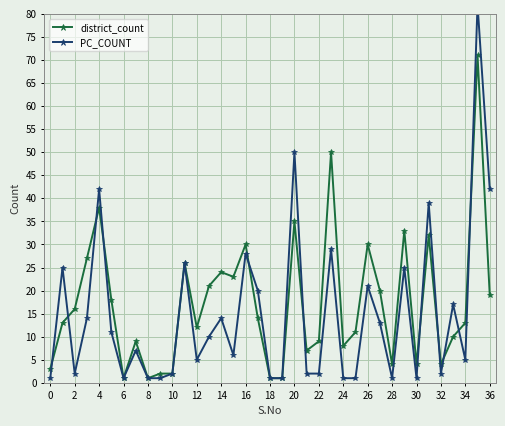

Between 35 and 8, which is larger?

35